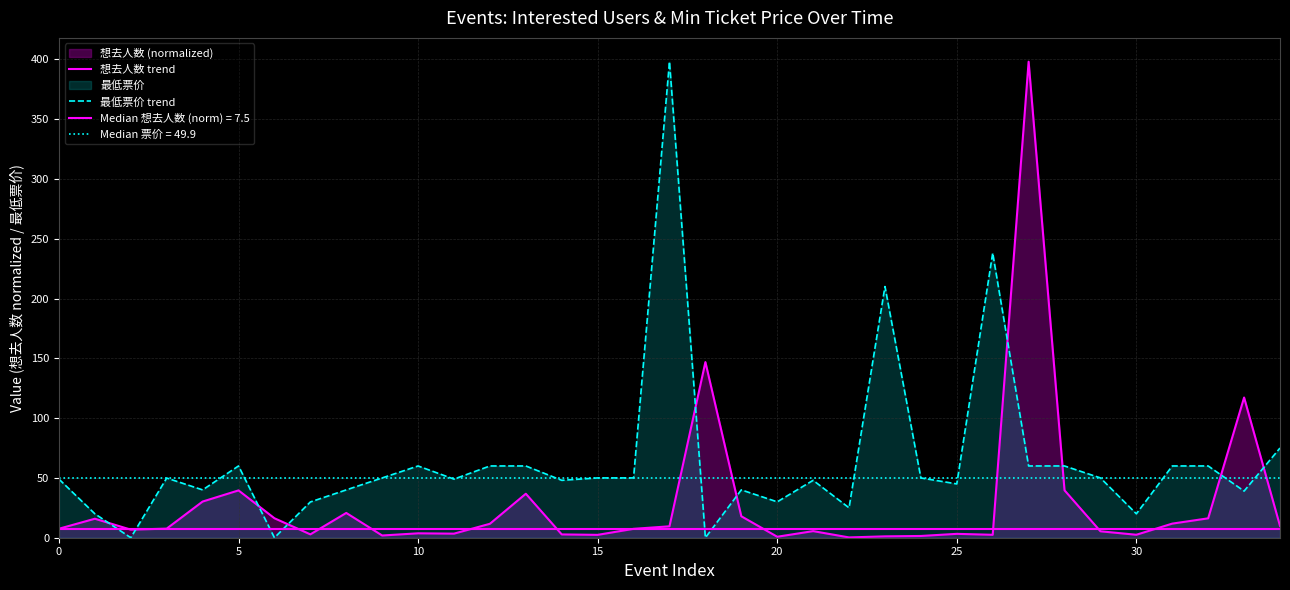

What is the label of the 17th point from the left?

16